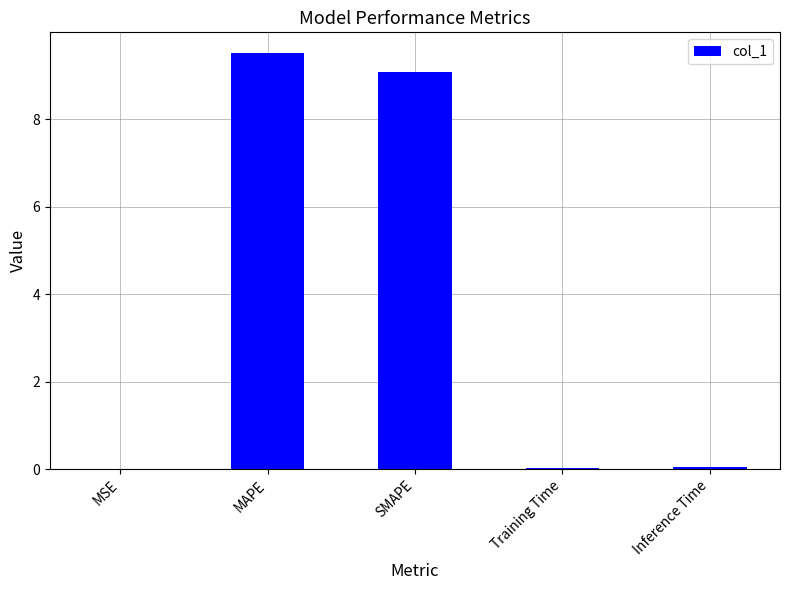

Does the chart contain stacked bars?

No